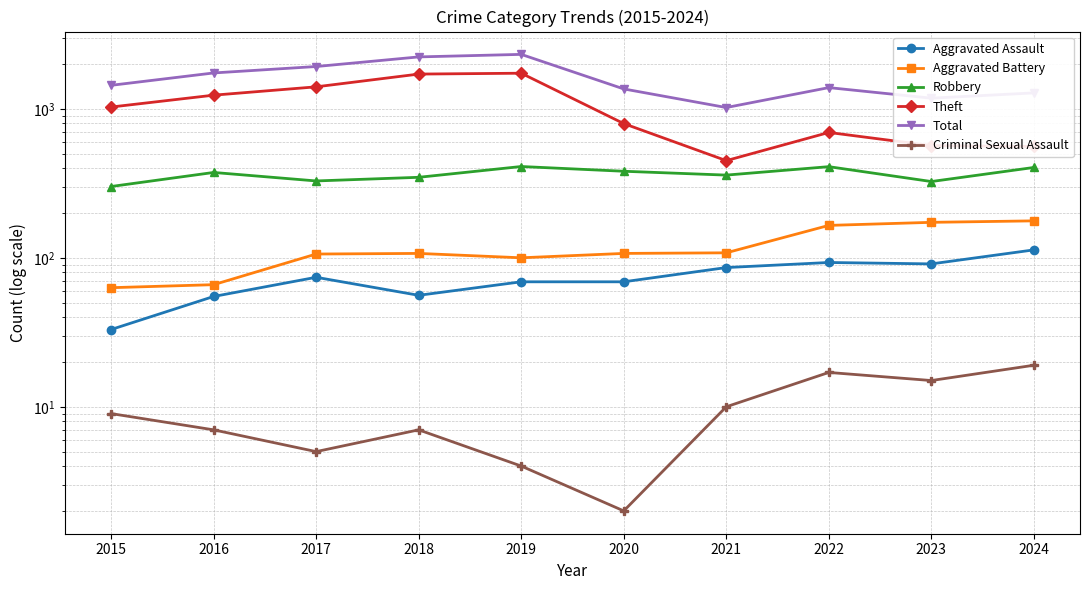

The value of Aggravated Battery at 2020 is 107. True or false?

True